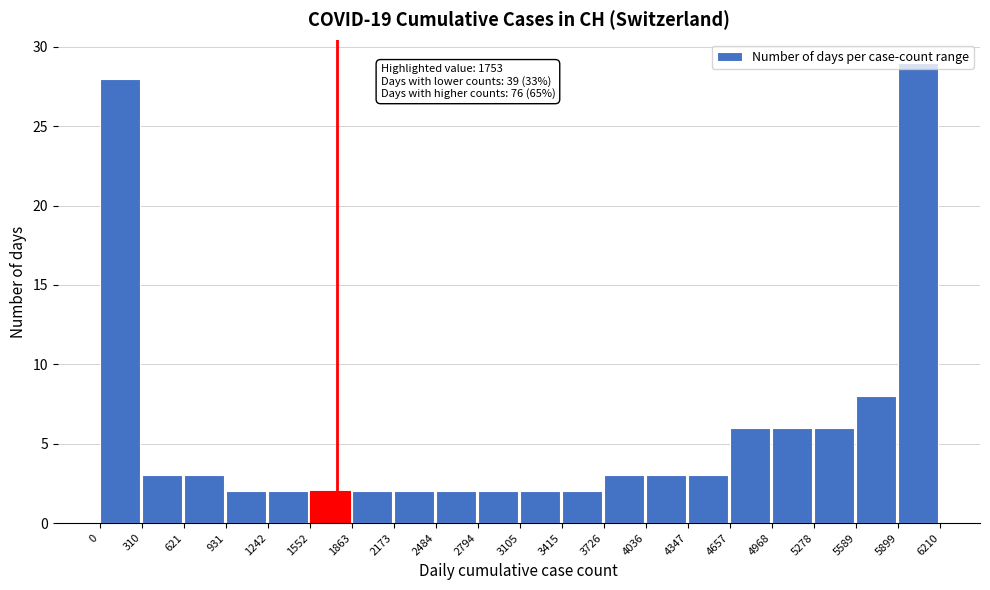

Over which range of the x-axis is the bar tallest?

5899 to 6210